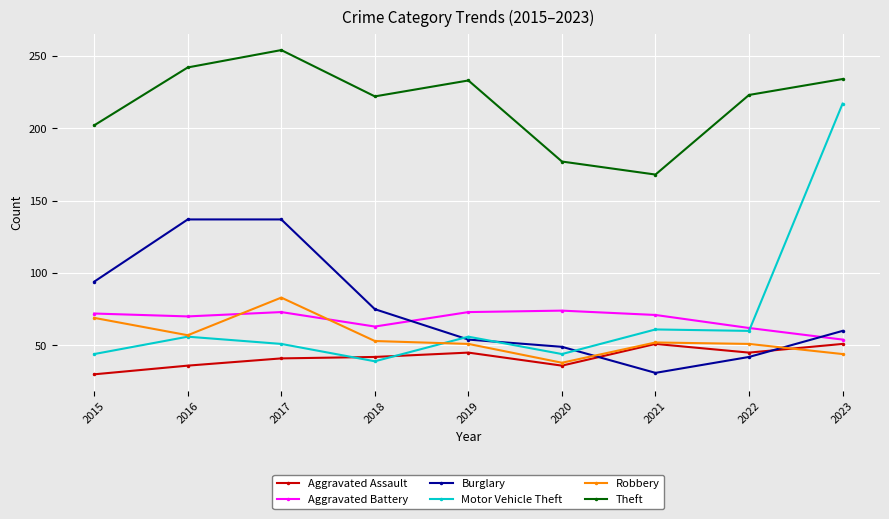

What is the total value across all series at 2016?

598